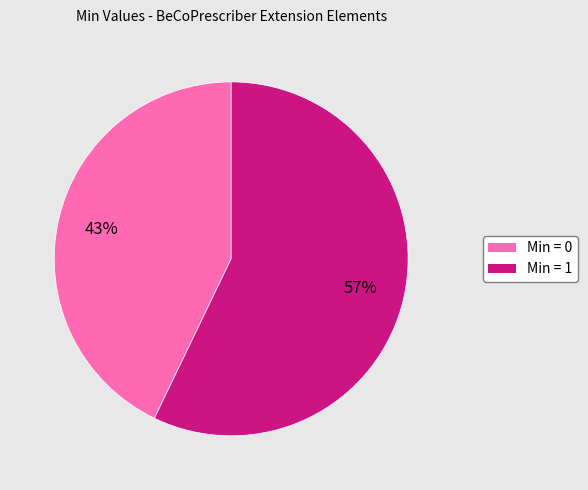

To the nearest percent, what is the difference between the largest and smallest slice percentages?

14%